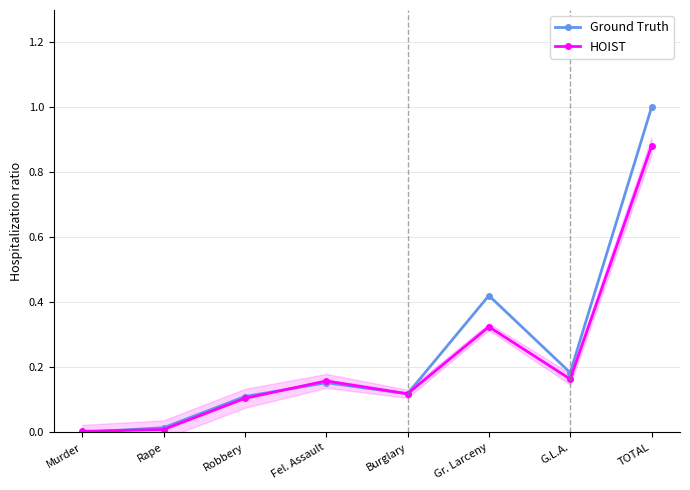

Which series changed the most between Murder and Rape?

Ground Truth